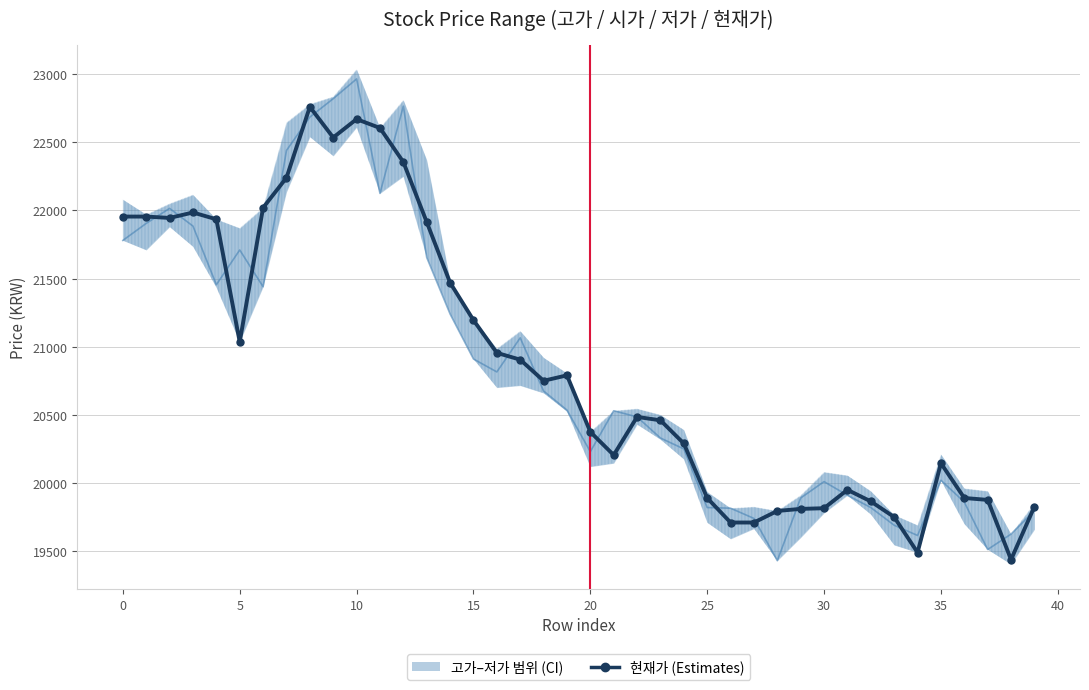

How many intersections are there between 현재가 (Estimates) and 시가?

21